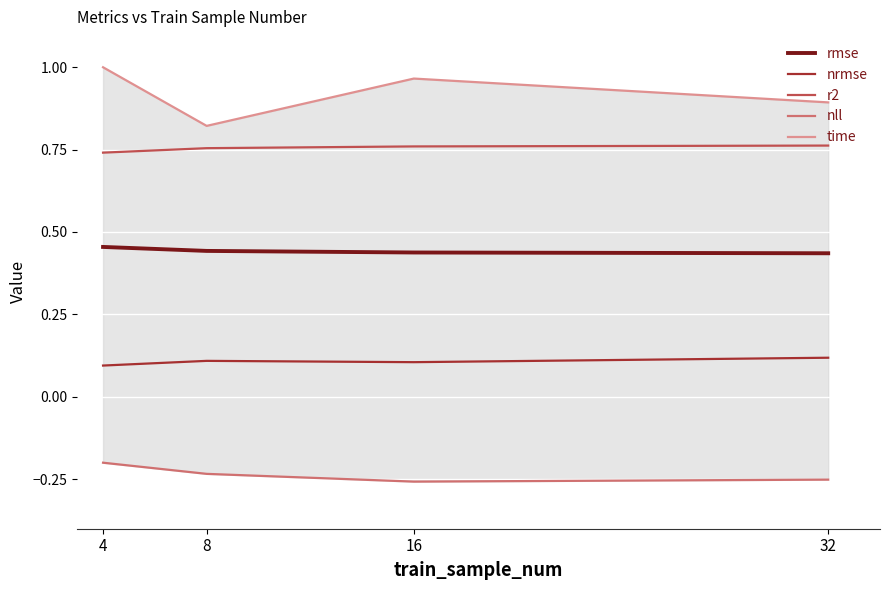

Which category has the lowest value across all series?

16